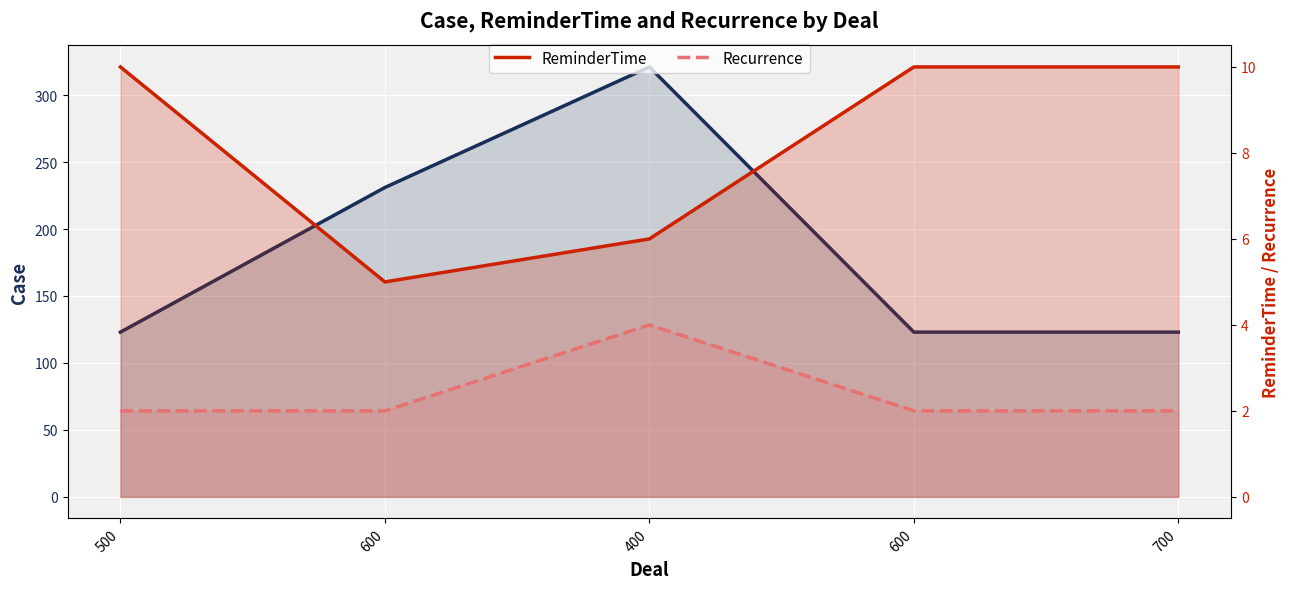

What is the difference between the maximum and minimum values in the Case series?

198